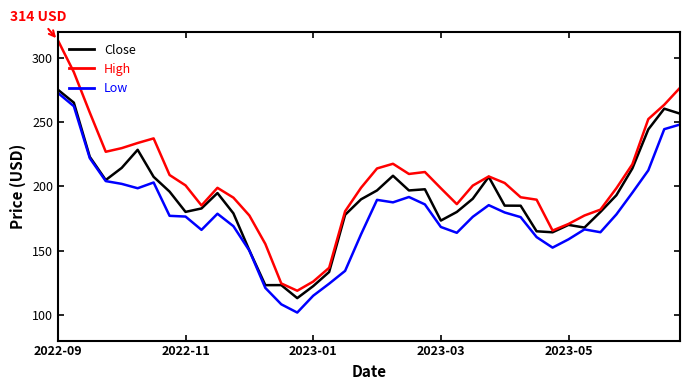

How many lines are shown in the chart?

3